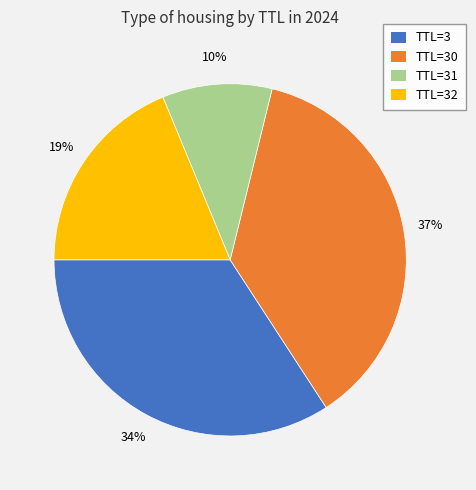

Which category has the smallest portion of the pie?

TTL=31